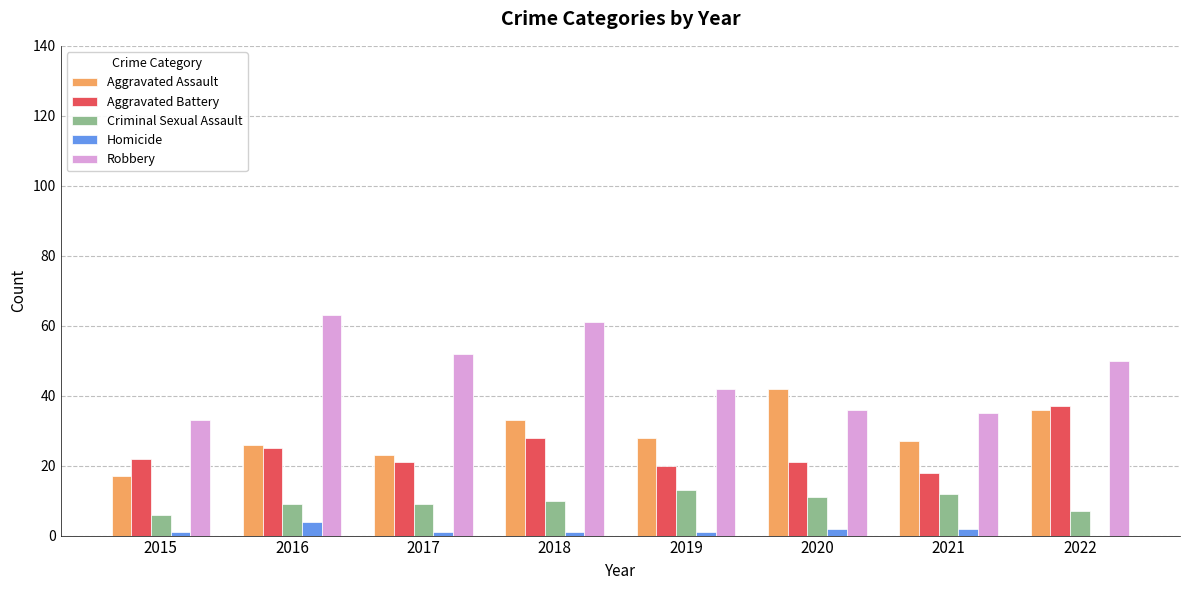

What is the sum of all Robbery values?

372